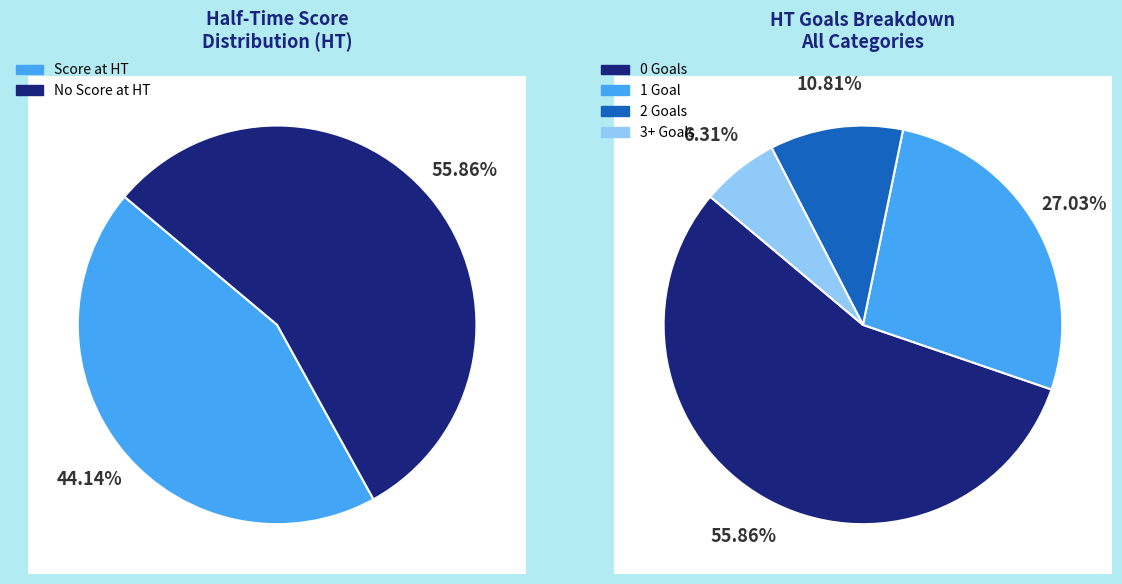

To the nearest percent, what is the difference between the HT Goals >= 3 and HT Goals = 0 slice percentages?

50%